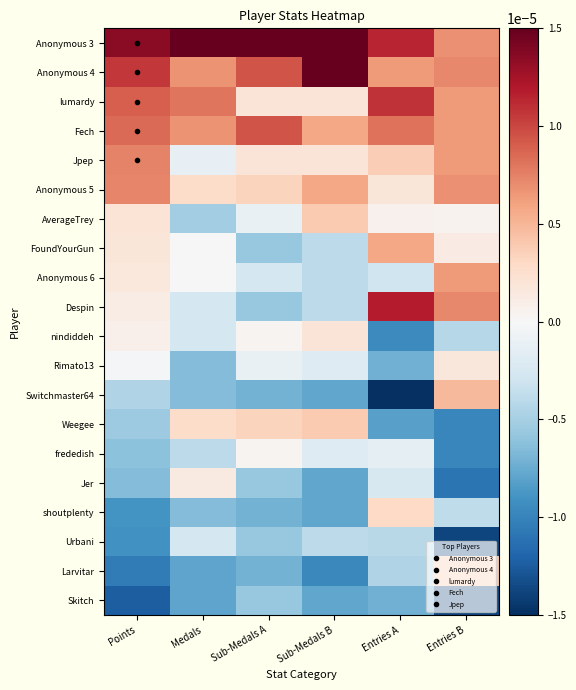

Rank the series at Sub-Medals B from lowest to highest value.

Larvitar, Switchmaster64, Jer, shoutplenty, Skitch, FoundYourGun, Anonymous 6, Despin, Urbani, Rimato13, frededish, lumardy, Jpep, nindiddeh, AverageTrey, Weegee, Fech, Anonymous 5, Anonymous 4, Anonymous 3